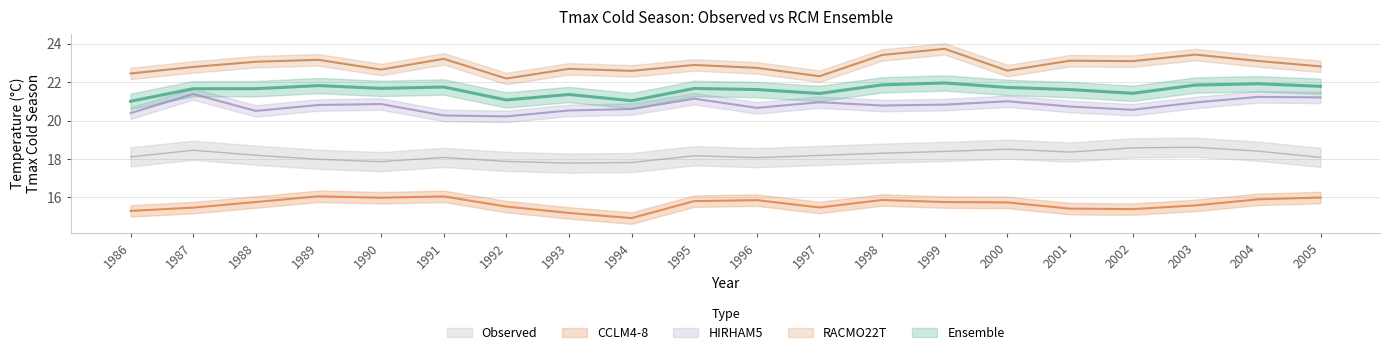

Is the value of CCLM4-8 at 1991 greater than the value of RACMO22T at 1990?

No